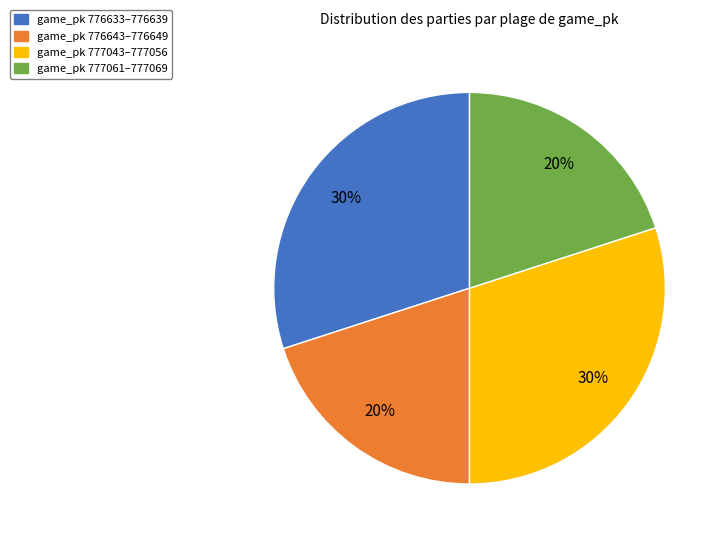

To the nearest percent, what is the difference between the largest and smallest slice percentages?

10%